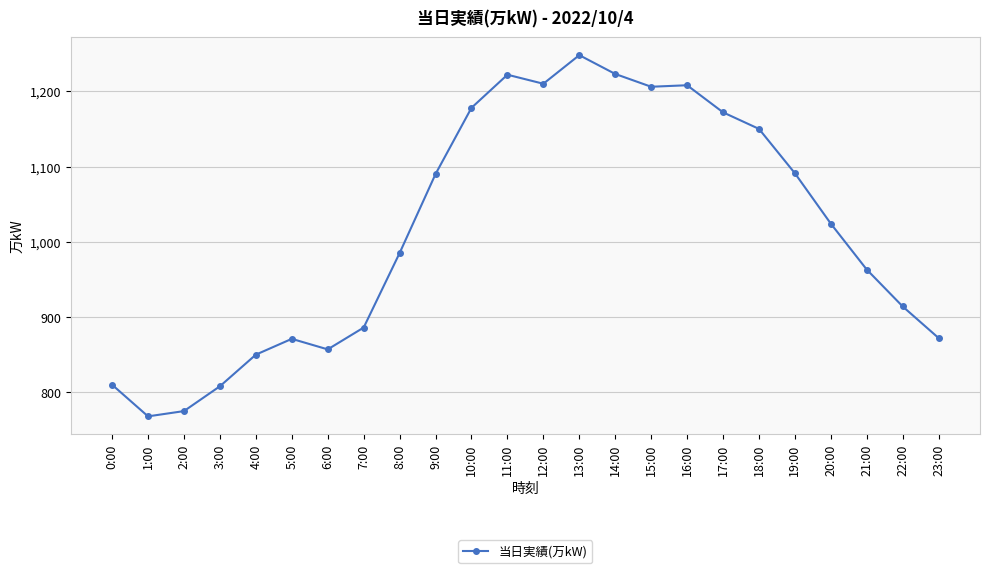

What is the value of the 12th point from the left?

1222